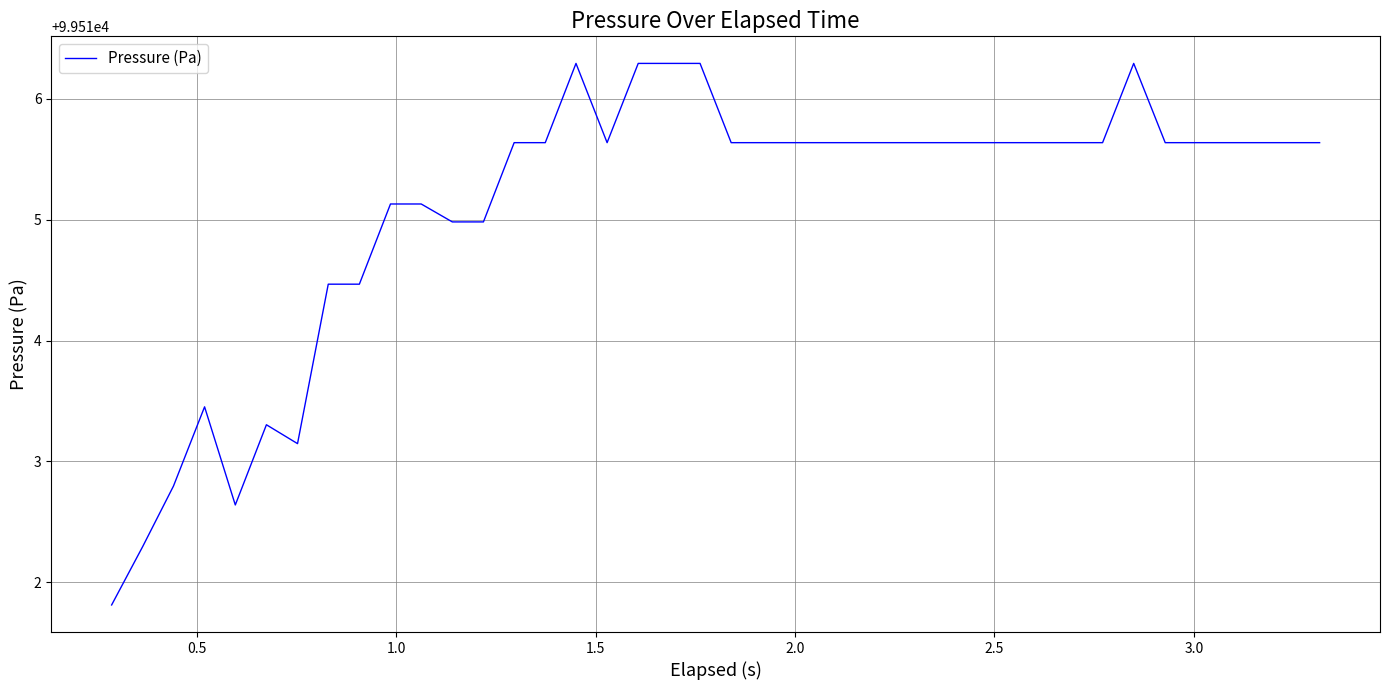

Reading right to left, extract all data points from this chart.

99515.6	99515.6	99515.6	99515.6	99515.6	99515.6	99516.3	99515.6	99515.6	99515.6	99515.6	99515.6	99515.6	99515.6	99515.6	99515.6	99515.6	99515.6	99515.6	99515.6	99516.3	99516.3	99516.3	99515.6	99516.3	99515.6	99515.6	99515.0	99515.0	99515.1	99515.1	99514.5	99514.5	99513.1	99513.3	99512.6	99513.5	99512.8	99512.3	99511.8